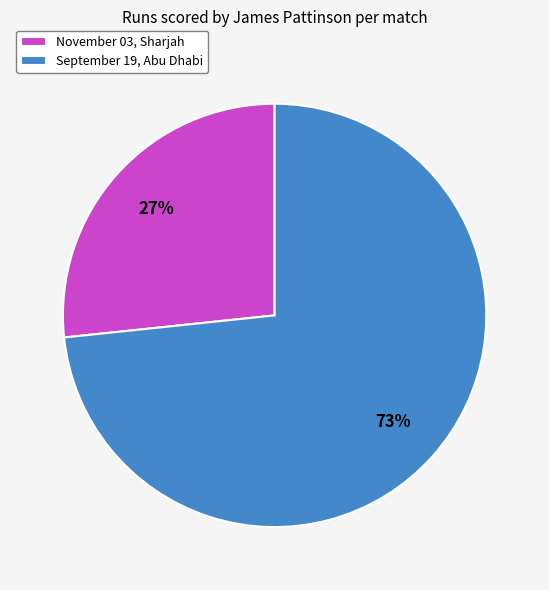

Between September 19, Abu Dhabi and November 03, Sharjah, which is larger?

September 19, Abu Dhabi